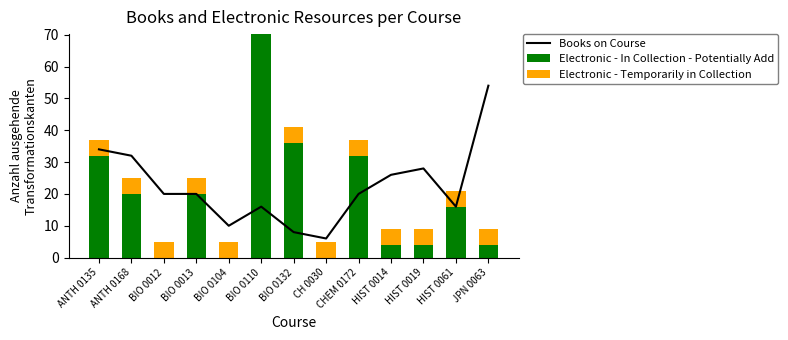

At which category is the sum across all series the highest?

BIO 0110